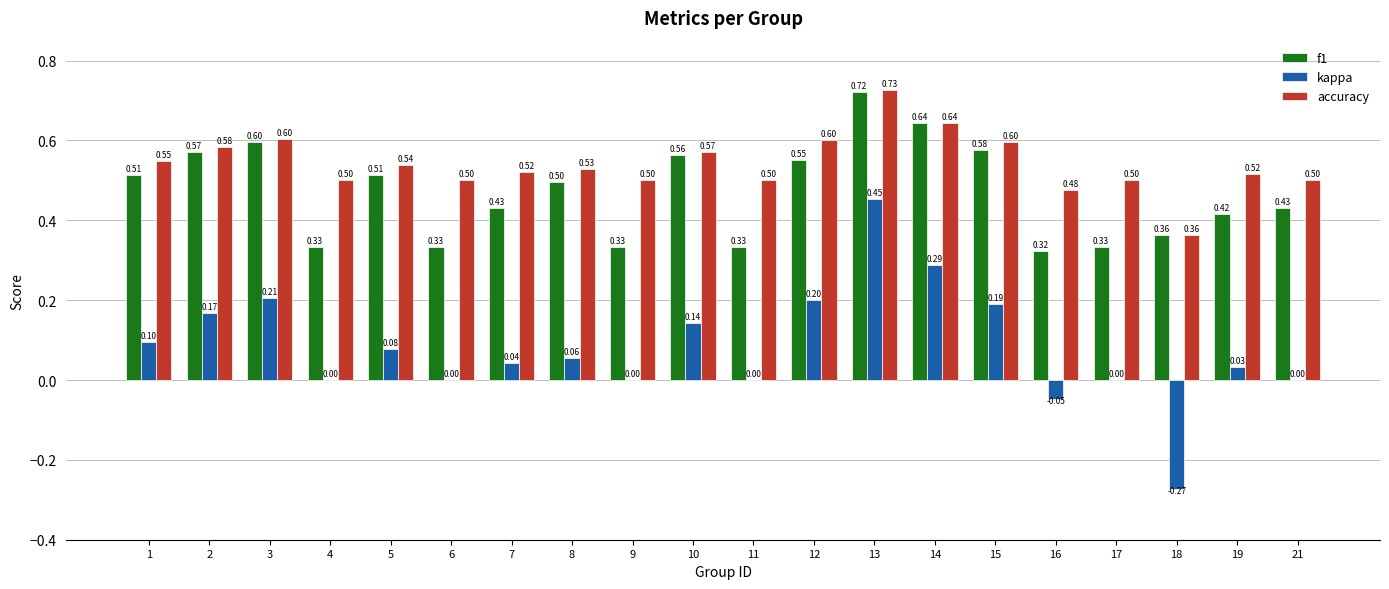

What is the total value across all series at 1?

1.2